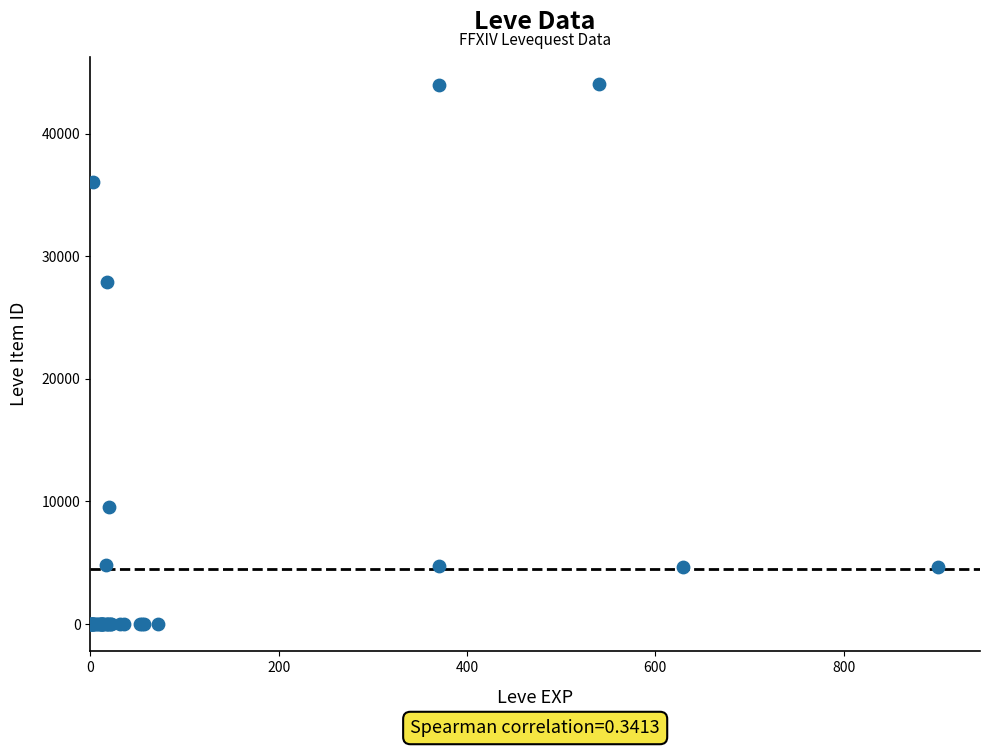

What Y value in the scatter plot is closest to 22048?

27884